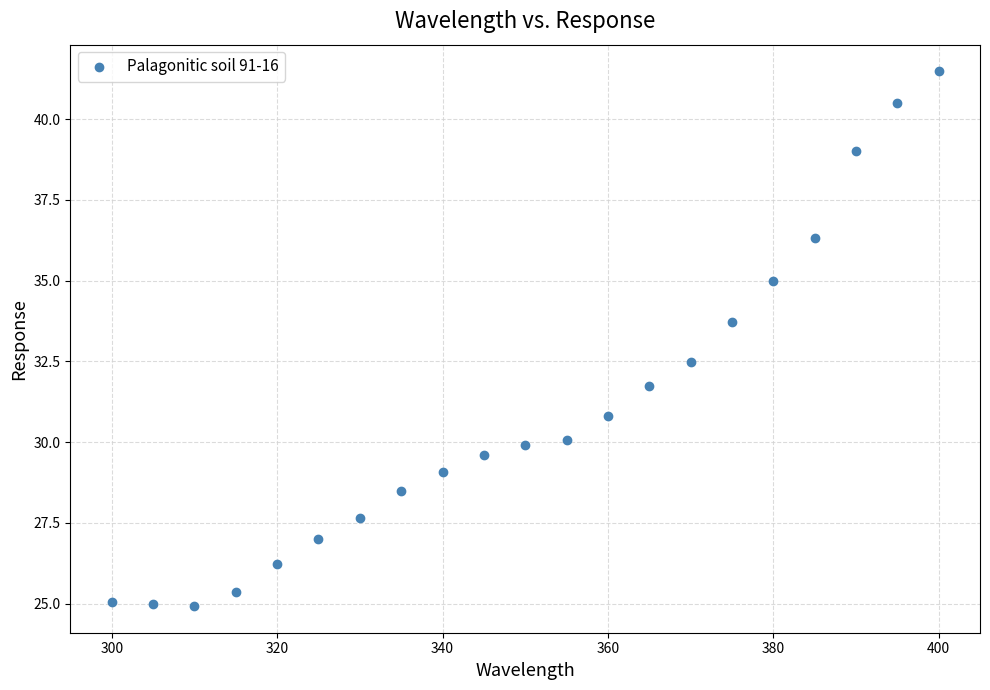

What is the range of X values (max minus min)?

100.0